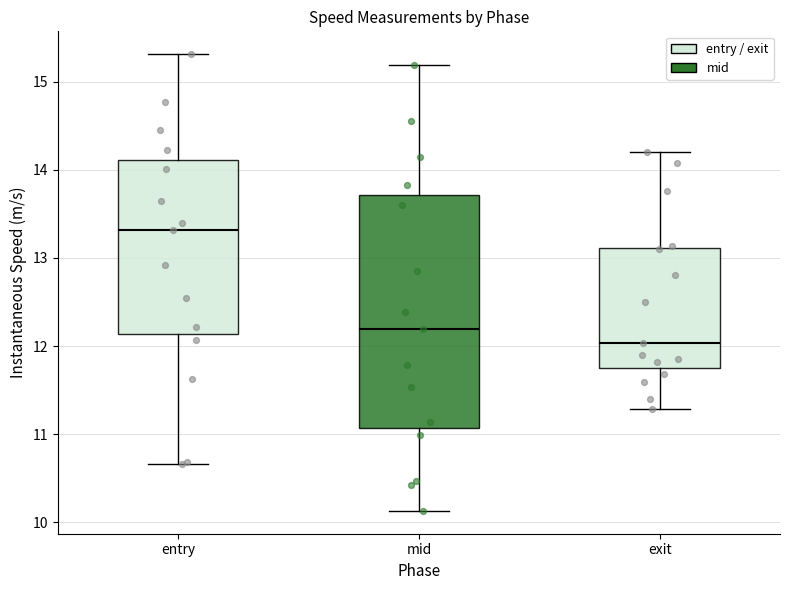

Reading left to right, transcribe this box plot: for each box, give where its median line is, the range the box spans, and where its two whiskers end, as read against the y-axis. The values are not printed on the chart, so give them approximately, as read against the axis.

entry: median 13.3, box 12.1 to 14.1, whiskers 10.7 to 15.3
mid: median 12.2, box 11.1 to 13.7, whiskers 10.1 to 15.2
exit: median 12.0, box 11.8 to 13.1, whiskers 11.3 to 14.2